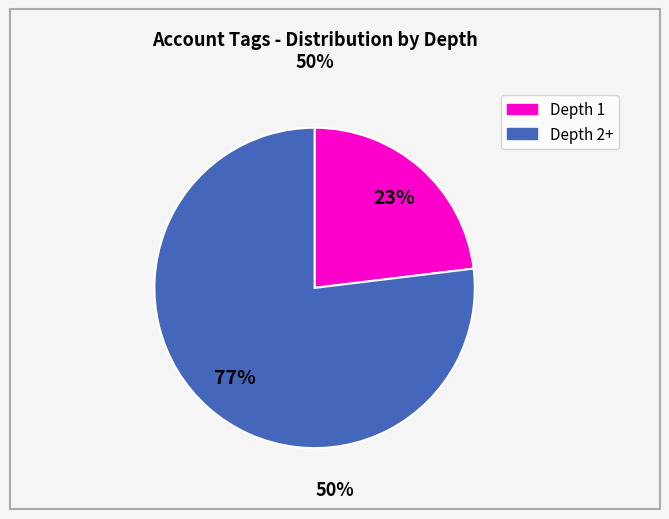

To the nearest percent, what is the average slice percentage?

50%